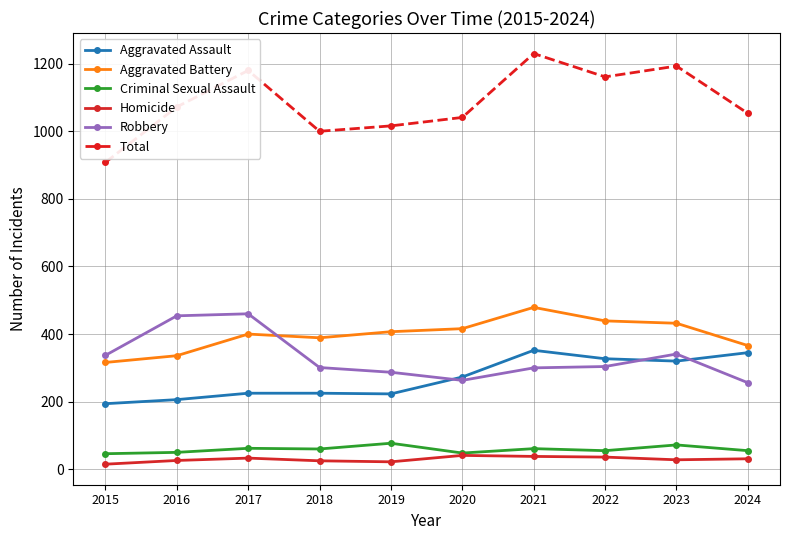

What are all the series names shown in the legend?

Aggravated Assault, Aggravated Battery, Criminal Sexual Assault, Homicide, Robbery, Total